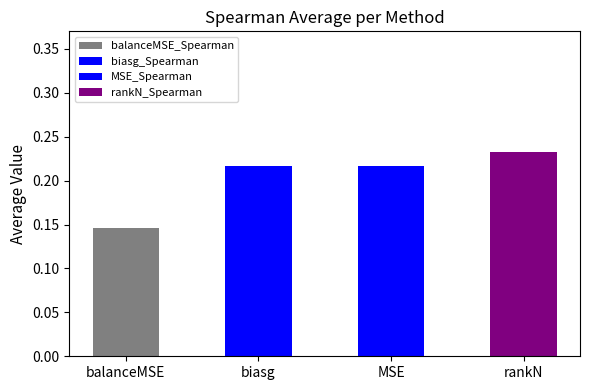

How many bars are there in total?

4